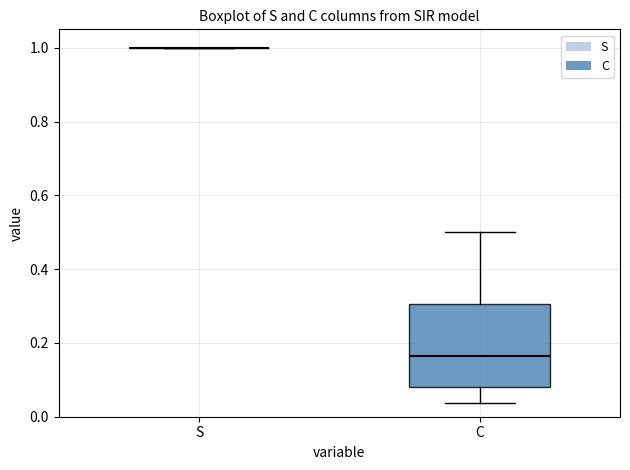

Reading left to right, read every box against the y-axis: the position of its median line, the range the box covers, and the ends of its whiskers. The values are not printed on the chart, so give them approximately, as read against the axis.

S: box collapsed to a line at 1.00, whiskers 1.00 to 1.00
C: median 0.16, box 0.08 to 0.30, whiskers 0.04 to 0.50